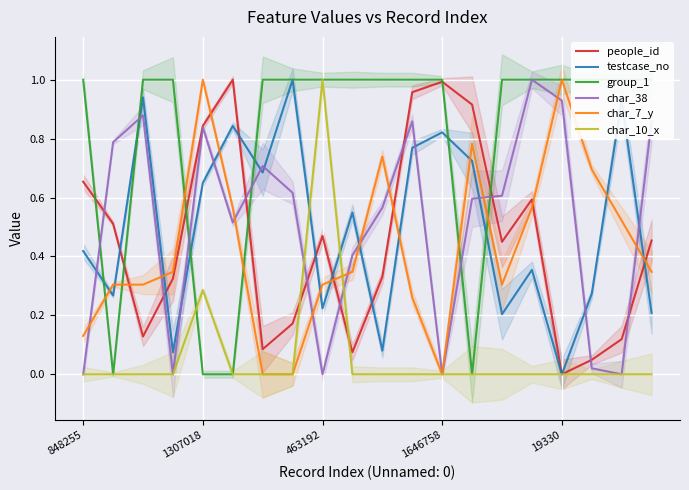

Is it true that char_7_y equals 1.0 at 19330?

True